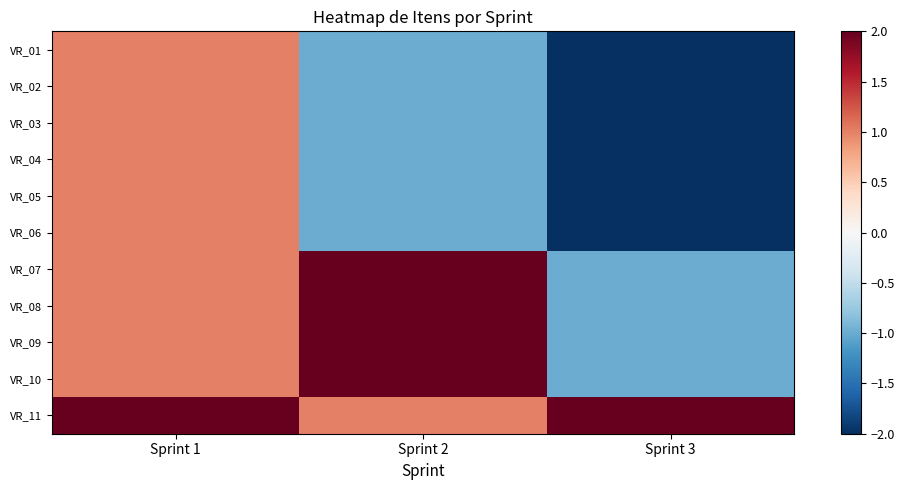

At which category is the sum across all series the highest?

Sprint 1